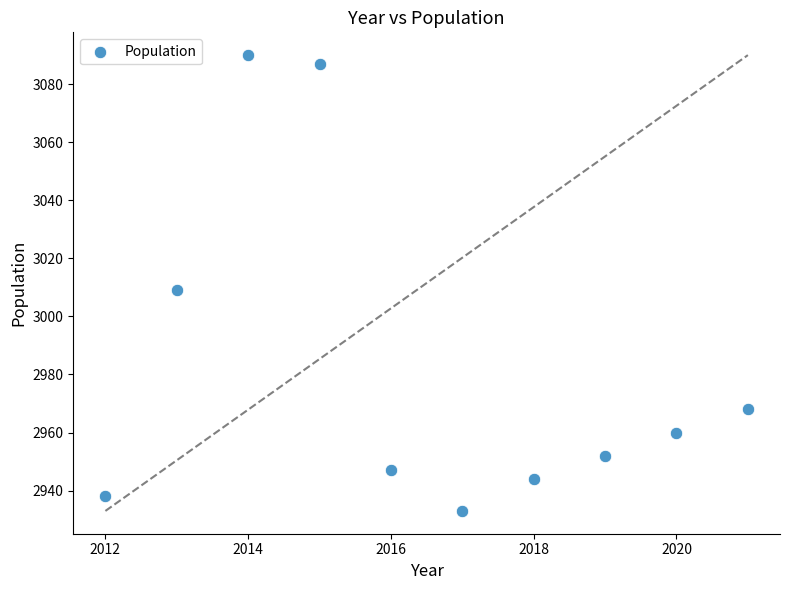

What is the average X value?

2016